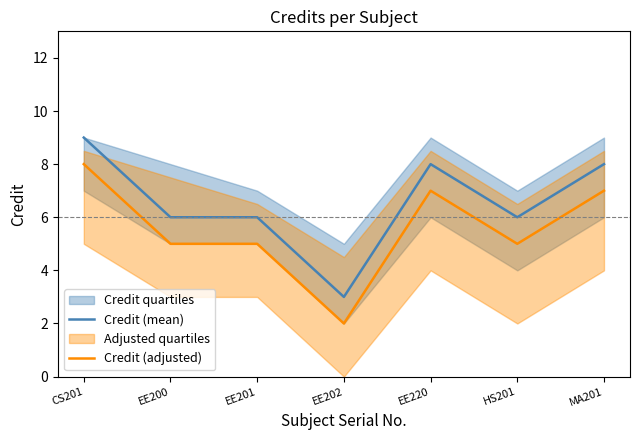

True or false: Credit (mean) has more than 1 points higher than both neighbors.

False